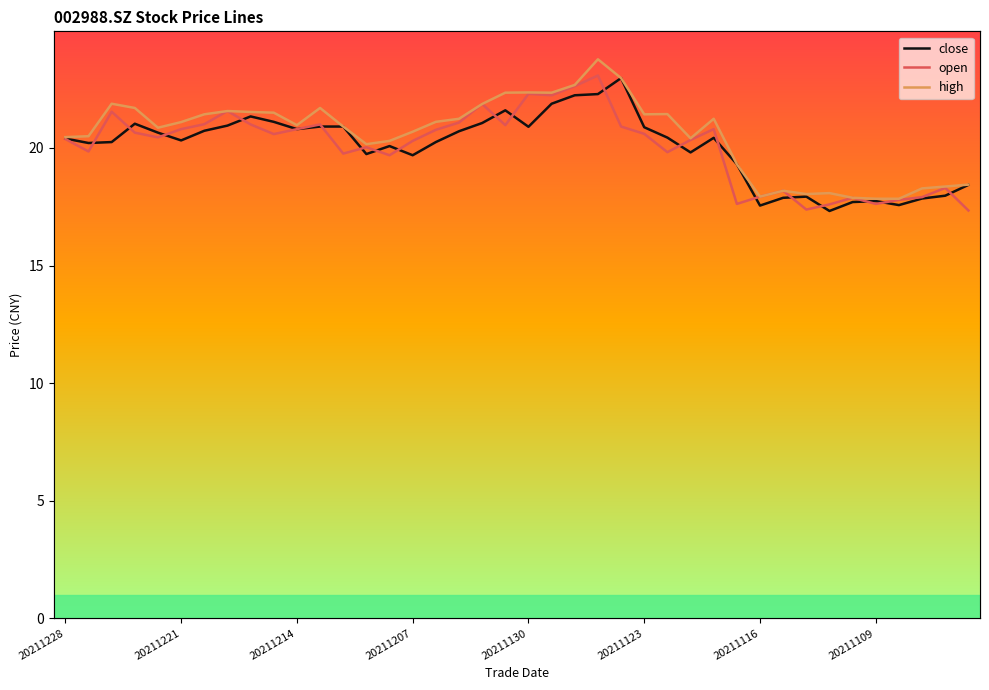

How many interior local valleys does the high series have?

8